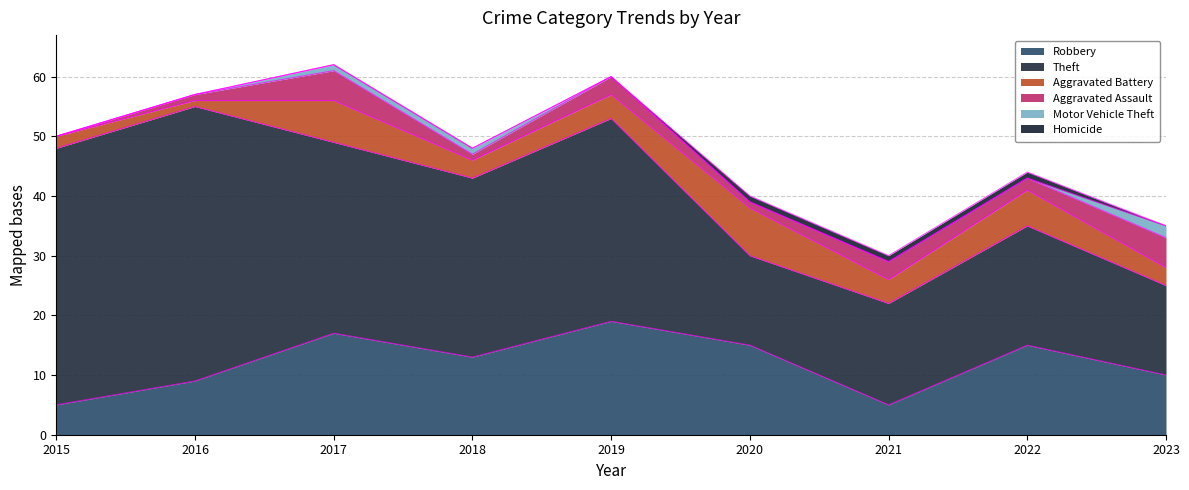

True or false: Aggravated Battery has more than 0 points higher than both neighbors.

True